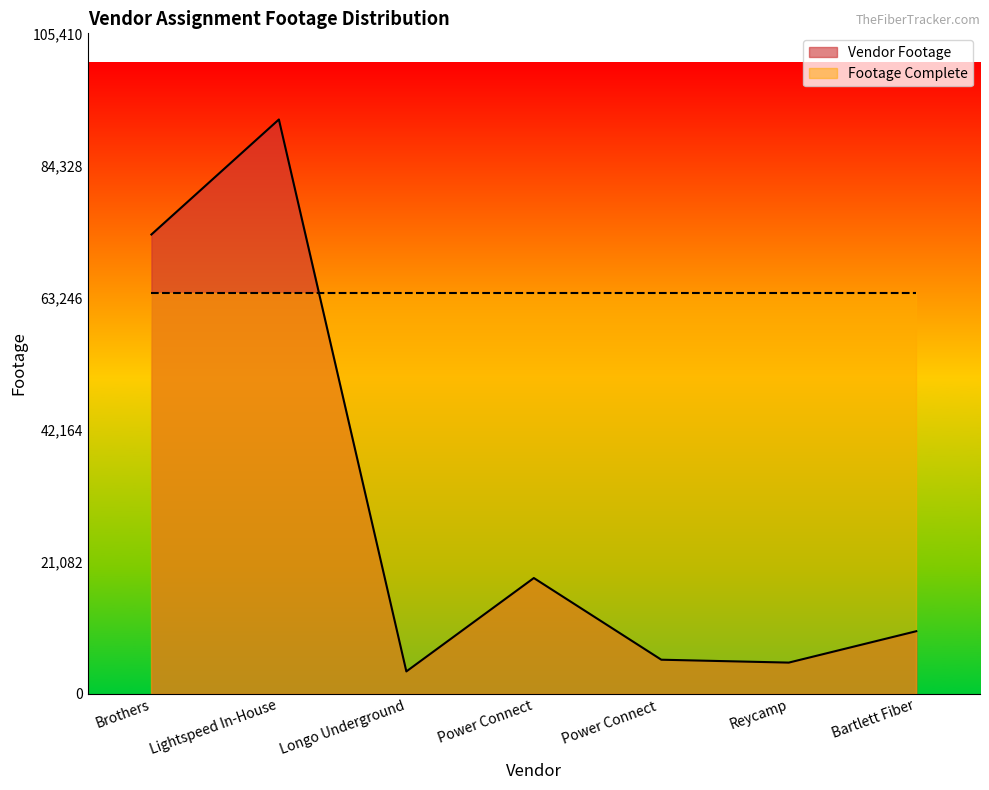

Is it true that the value at Bartlett Fiber is 14903?

False